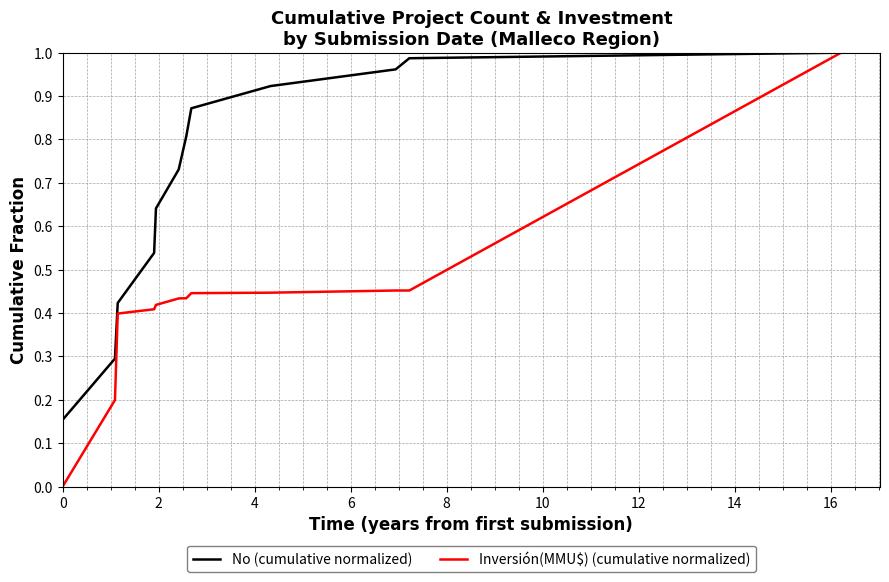

Rank the series by their average value, from lowest to highest.

Inversión(MMU$) (cumulative normalized), No (cumulative normalized)